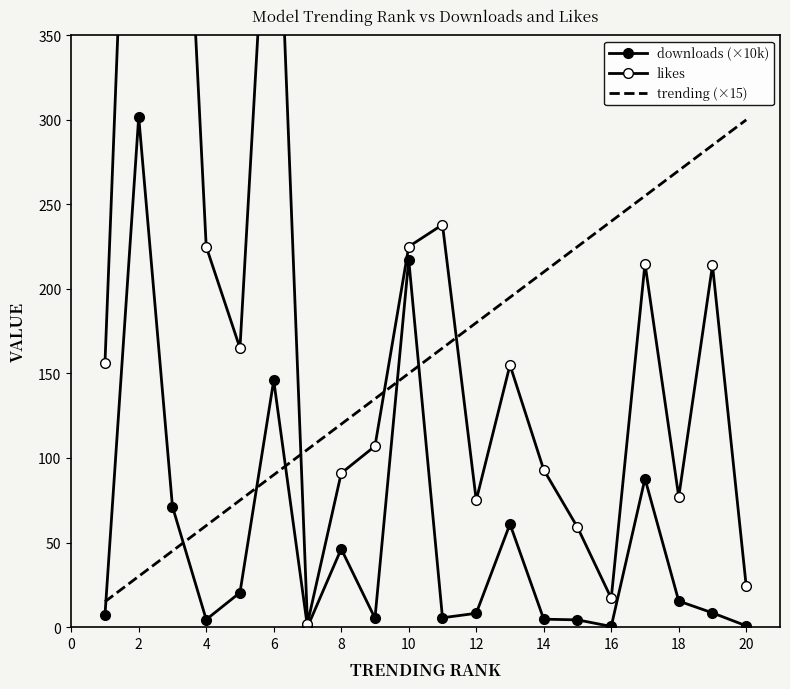

Is the value of likes at 2 greater than the value of trending (×15) at 16?

Yes